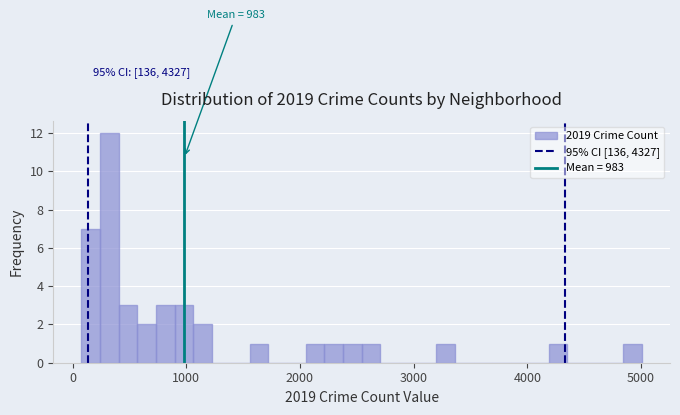

Read against the x-axis, roughly where is the centre of the tallest bar?

300